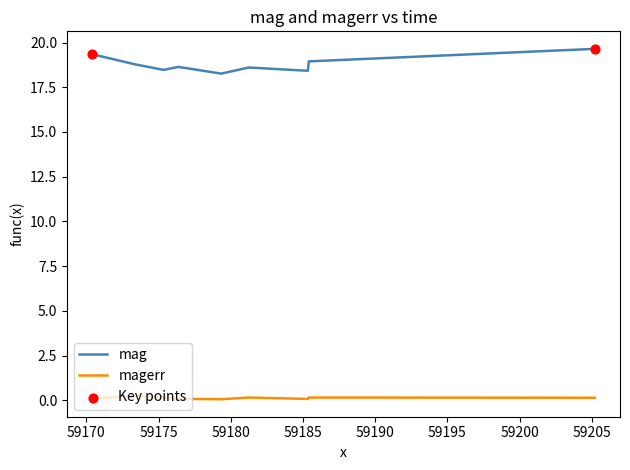

Which series has the largest range (max minus min)?

mag